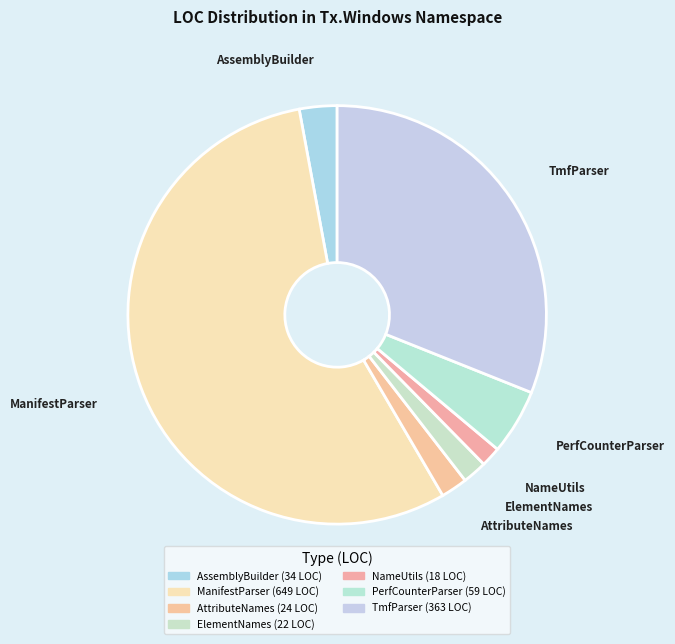

How many slices are in this pie chart?

7